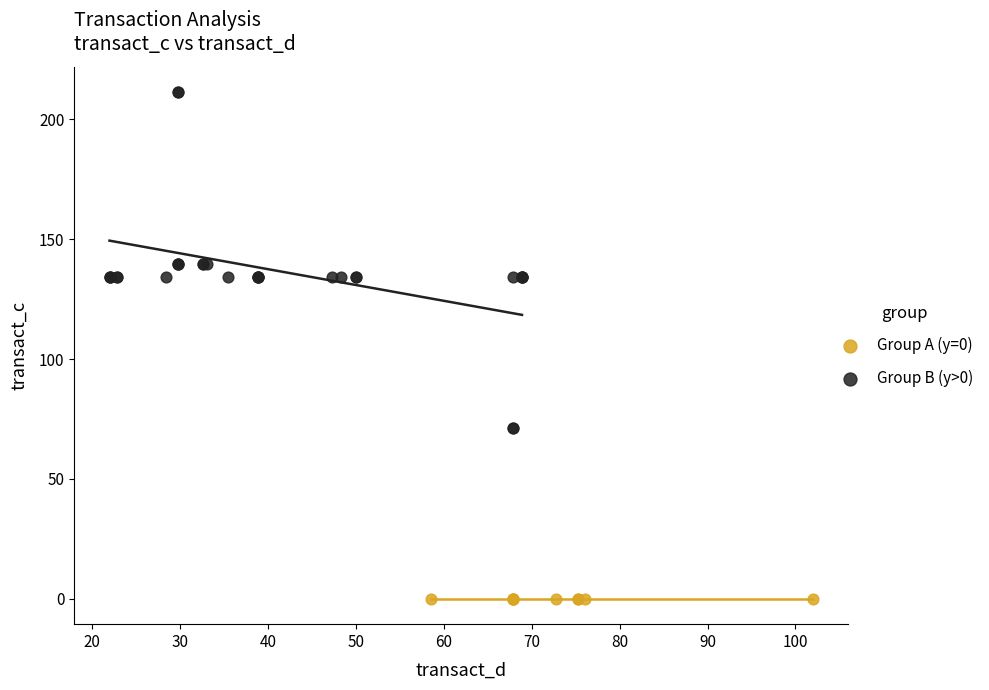

Which series reaches the minimum Y coordinate?

Group A (y=0)